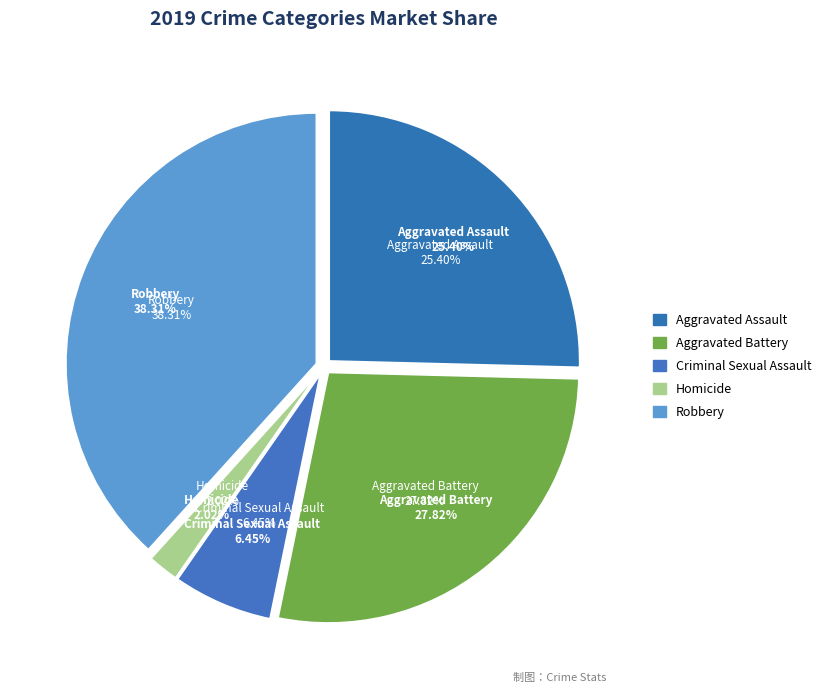

Is it true that Criminal Sexual Assault is 6% of the pie?

True